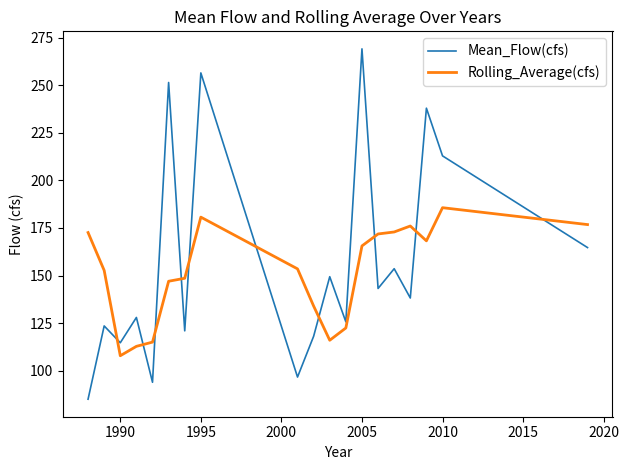

What is the maximum value for Rolling_Average(cfs)?

185.7